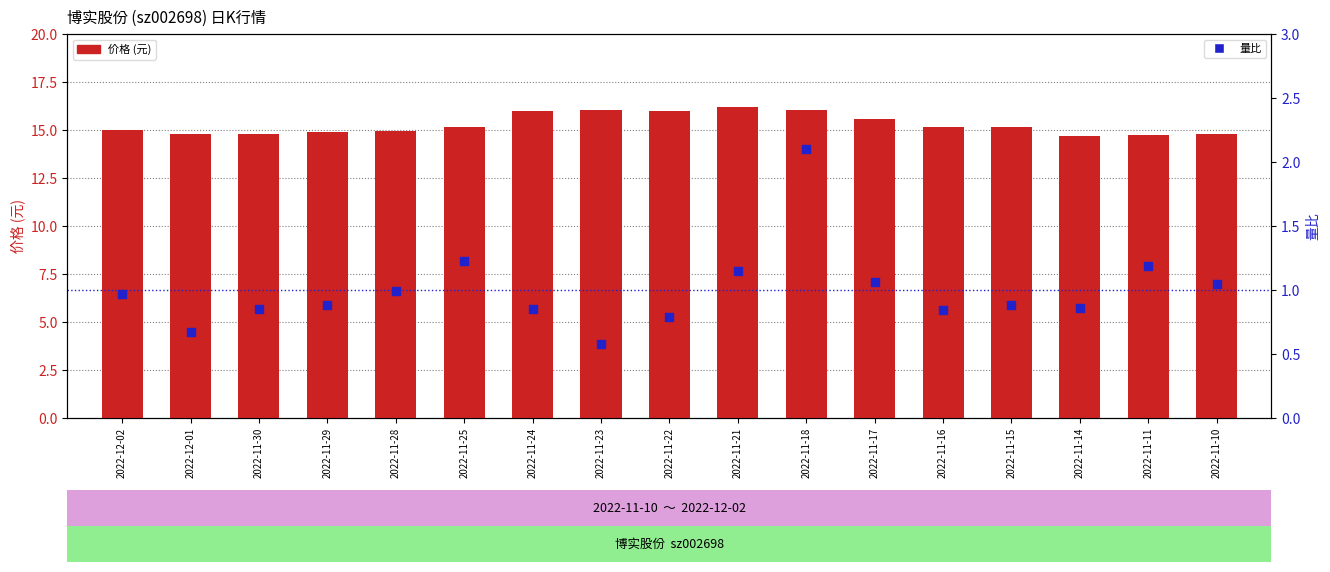

Which series reaches the minimum Y coordinate?

量比